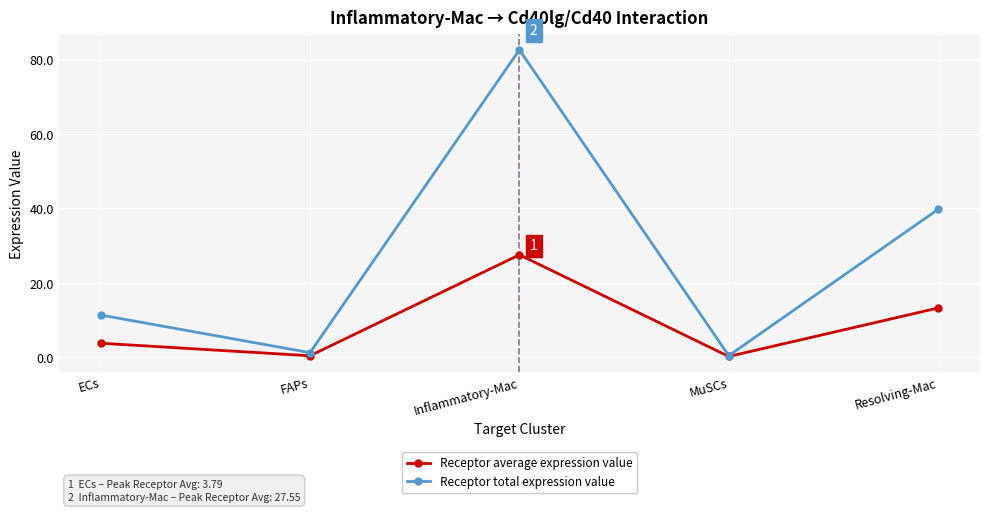

True or false: Receptor average expression value has more than 0 points higher than both neighbors.

True